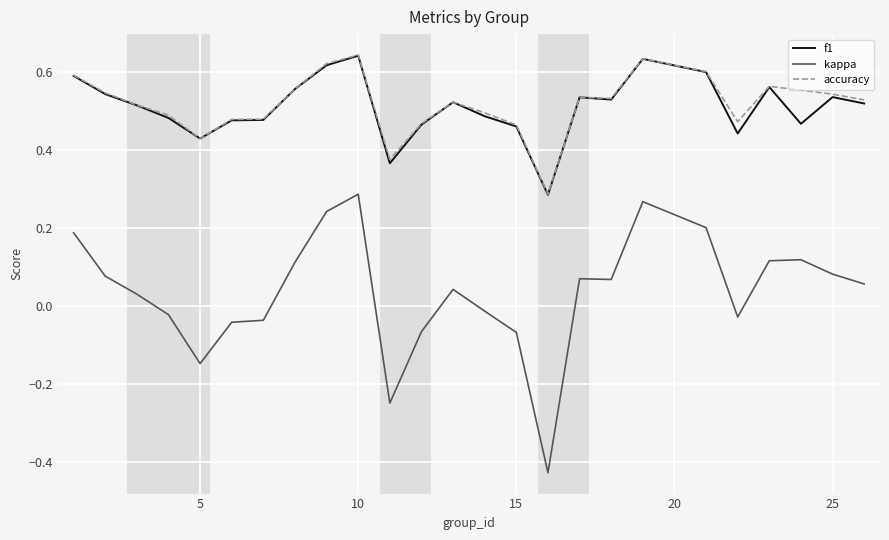

True or false: kappa and accuracy cross at least once.

False